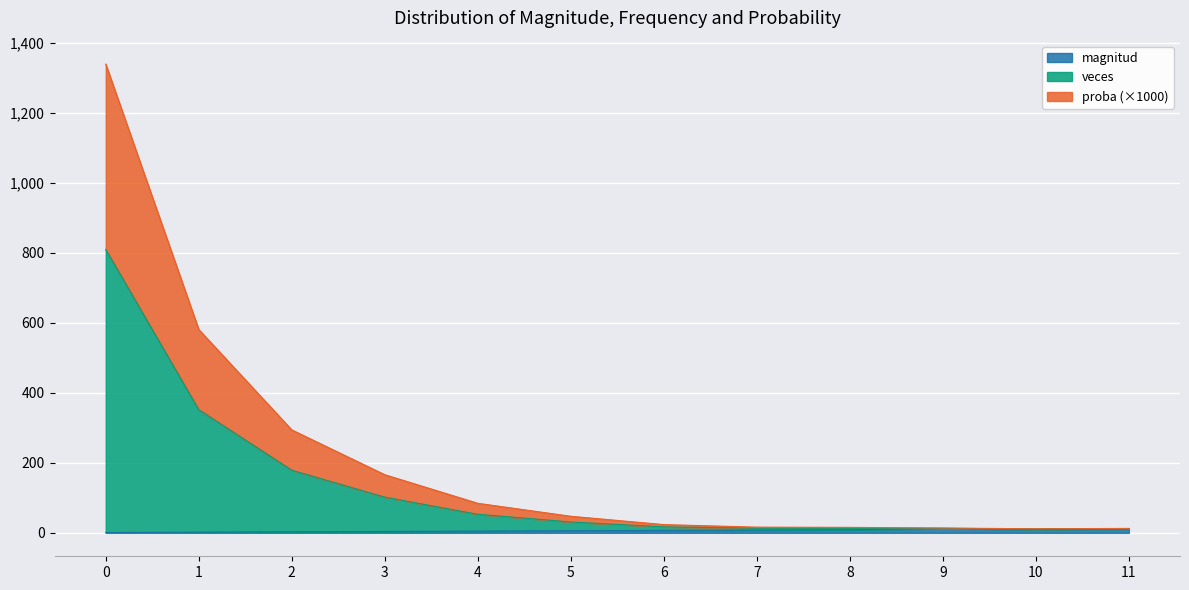

True or false: proba and magnitud intersect in this chart.

False